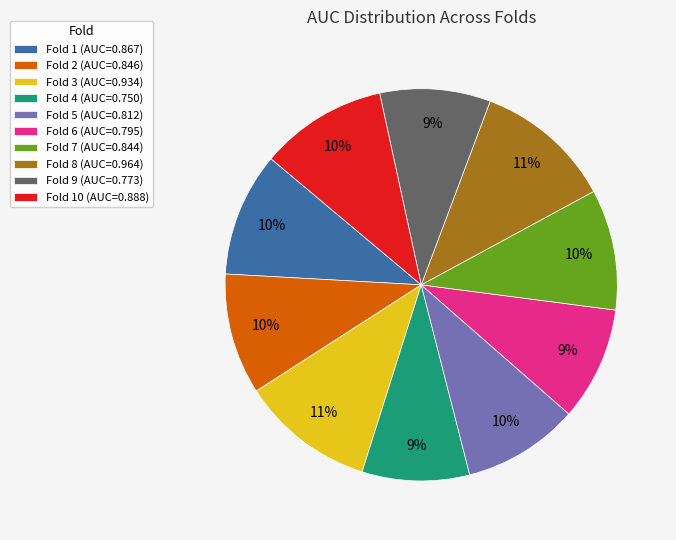

Combined, do Fold 5 (AUC=0.812) and Fold 1 (AUC=0.867) account for over 50%?

No